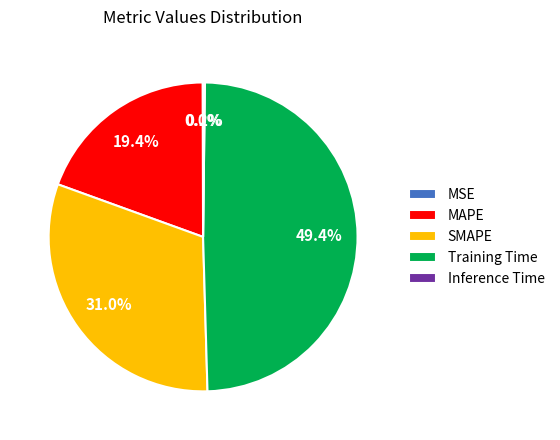

What percentage is NOT represented by SMAPE?

69.0%